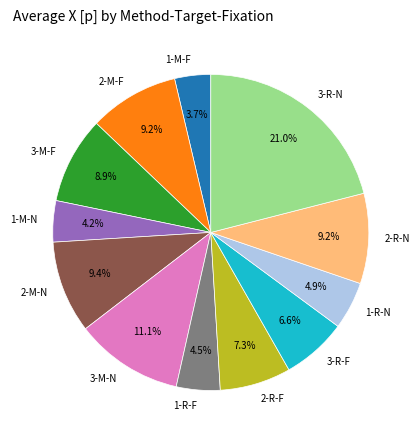

Count the number of slices in the pie.

12